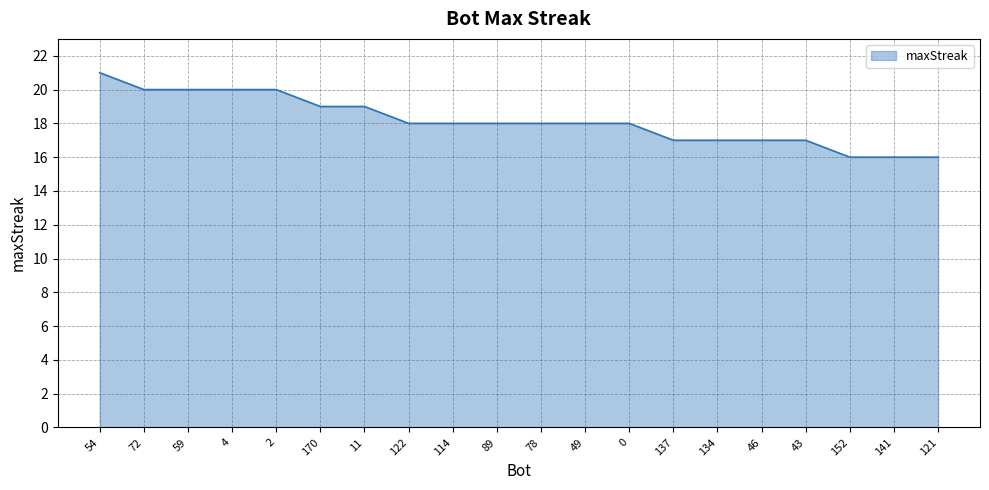

Reading left to right, transcribe all the data shown in this chart.

54=21	72=20	59=20	4=20	2=20	170=19	11=19	122=18	114=18	89=18	78=18	49=18	0=18	137=17	134=17	46=17	43=17	152=16	141=16	121=16